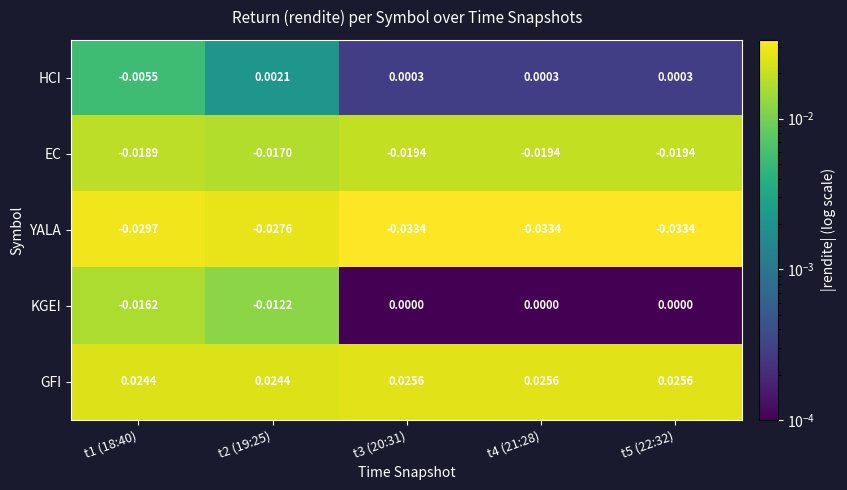

Is the value of EC at t2 (19:25) greater than the value of HCI at t3 (20:31)?

No